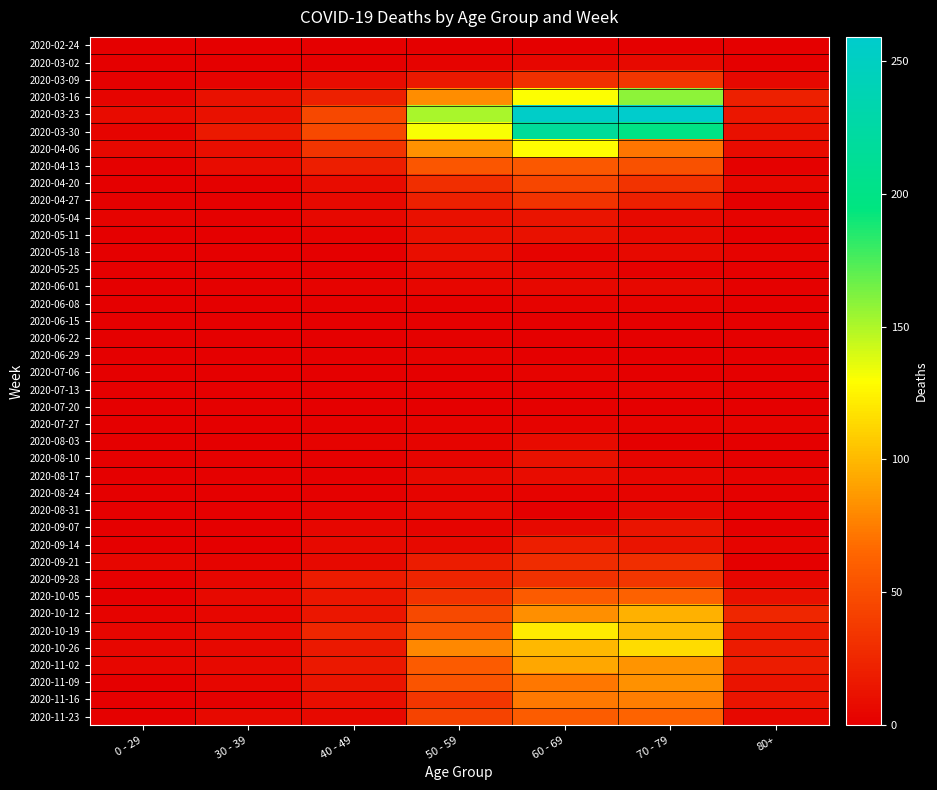

How many series are shown in this chart?

40